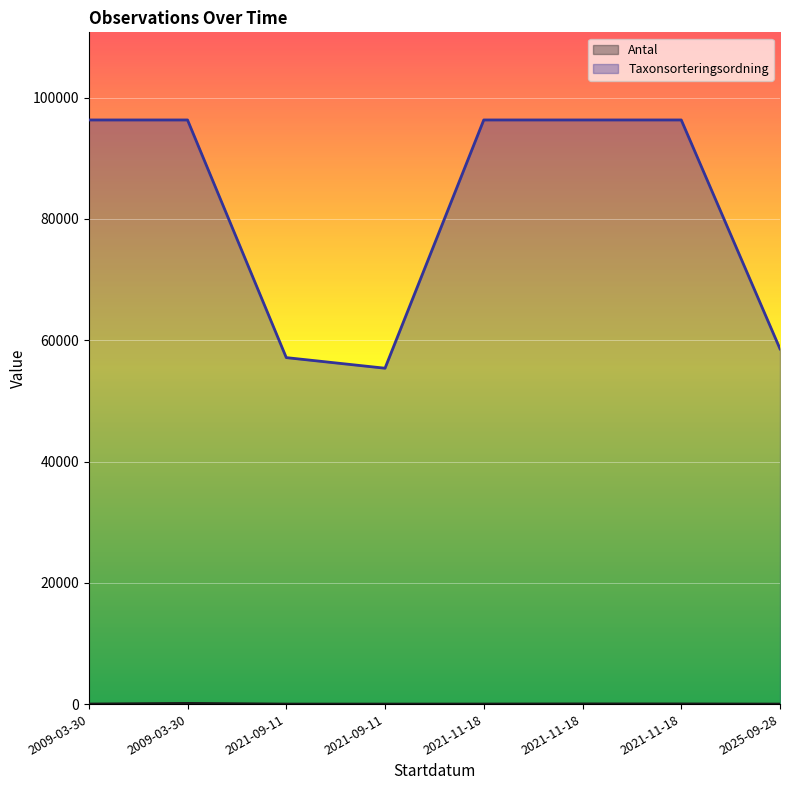

True or false: Antal has more than 2 points higher than both neighbors.

False